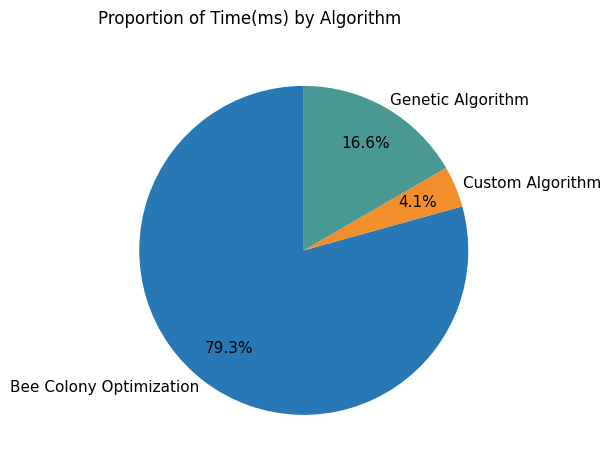

What is the largest slice in the pie chart?

Bee Colony Optimization